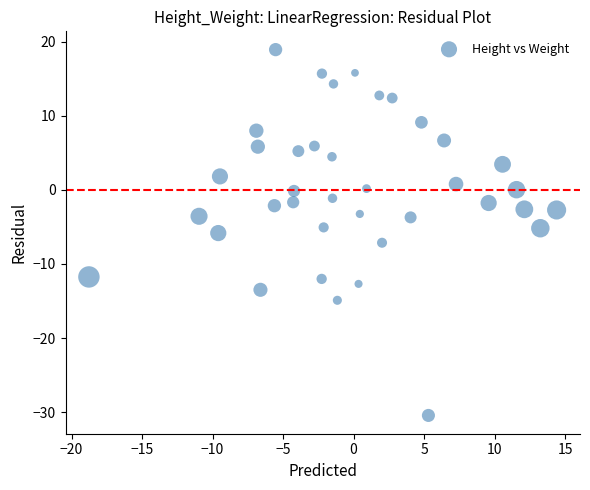

What is the range of X values (max minus min)?

33.2